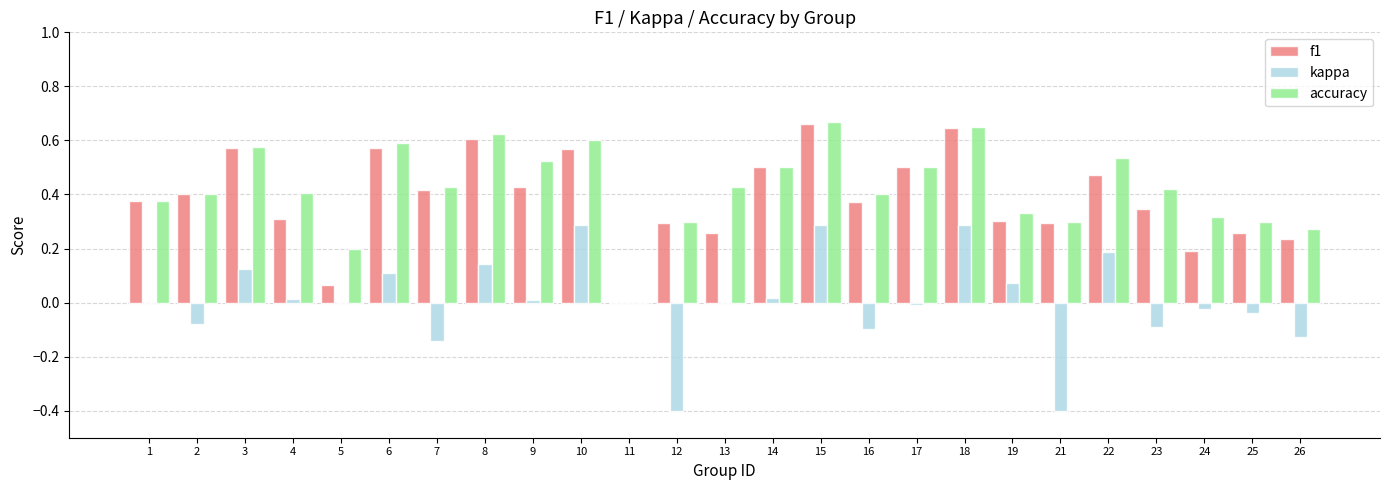

The value of f1 at 23 is 0.3. True or false?

True